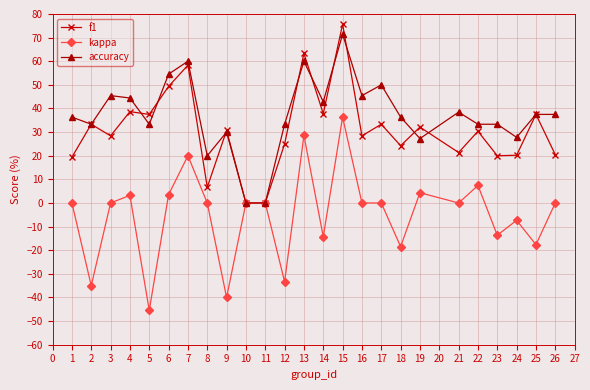

True or false: f1 has a value of 103.6 at 5.

False